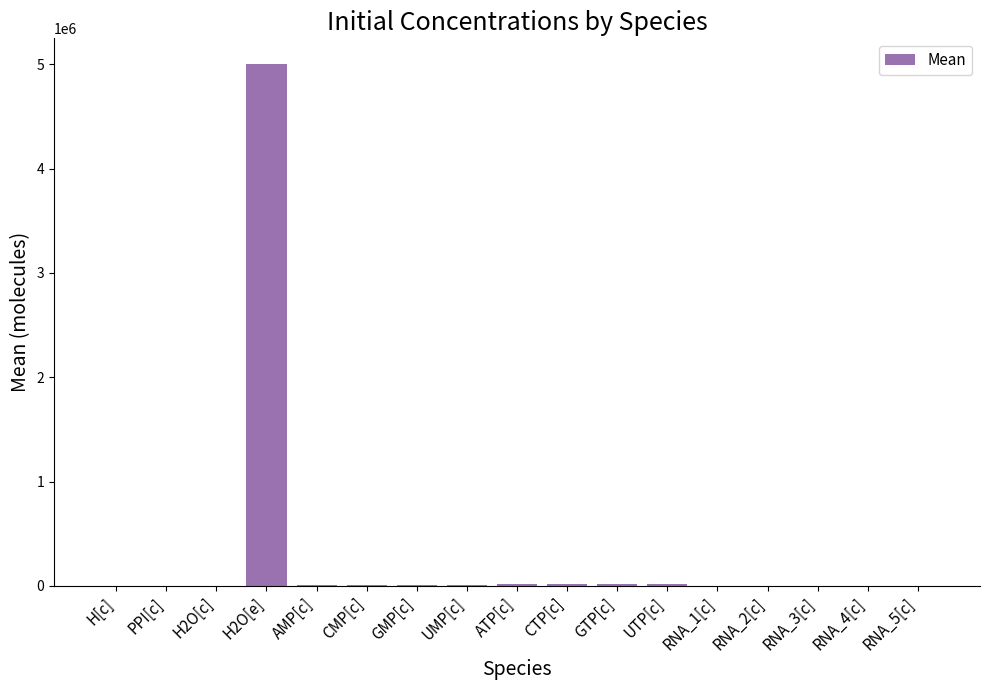

What is the sum of all values?

5128100